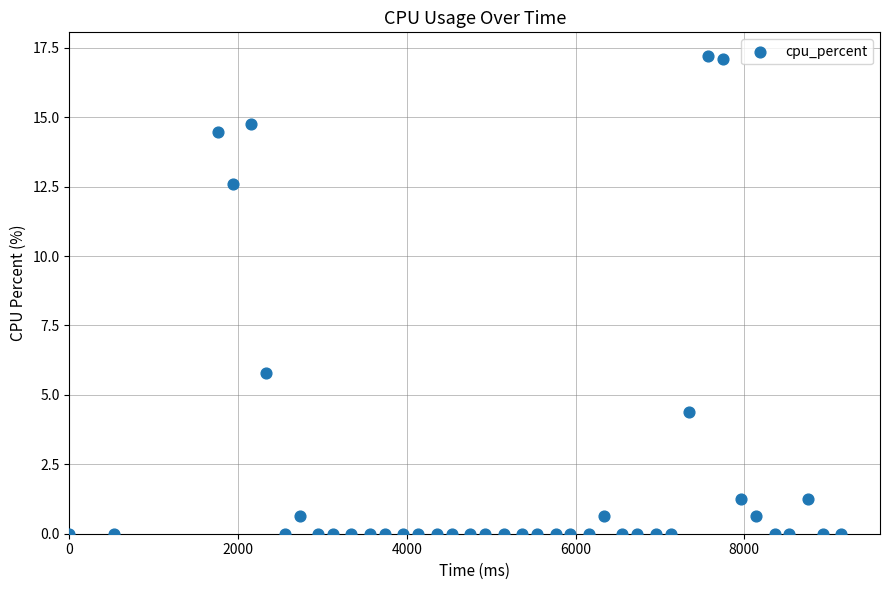

What is the range of Y values (max minus min)?

17.2